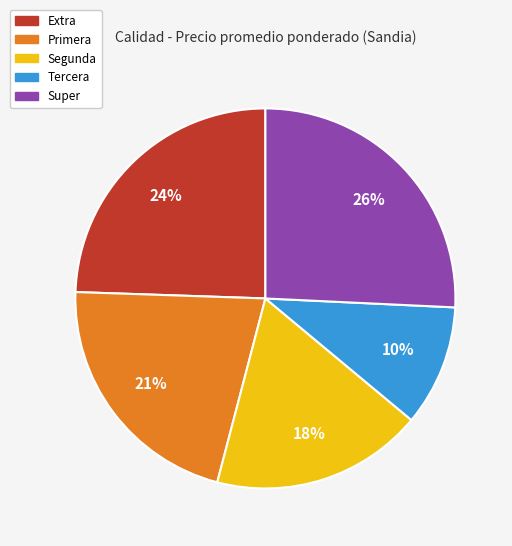

Rank the categories by value from highest to lowest.

Super, Extra, Primera, Segunda, Tercera